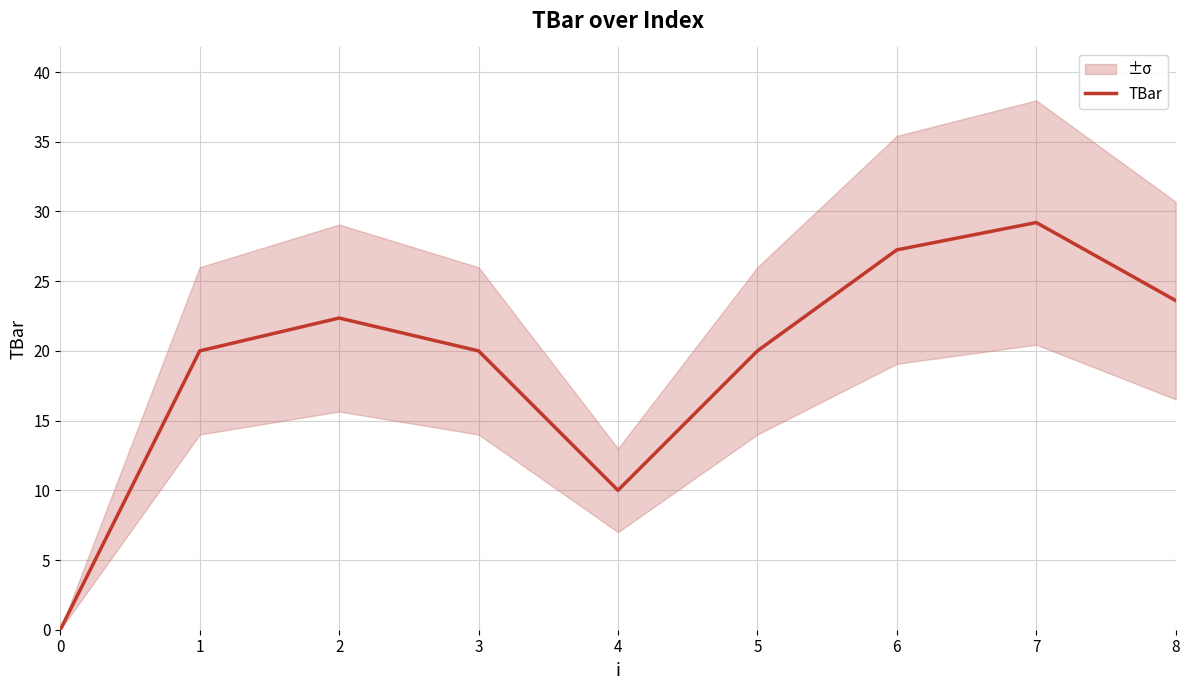

Reading right to left, transcribe all the data shown in this chart.

23.6	29.2	27.2	20.0	10.0	20.0	22.4	20.0	0.0